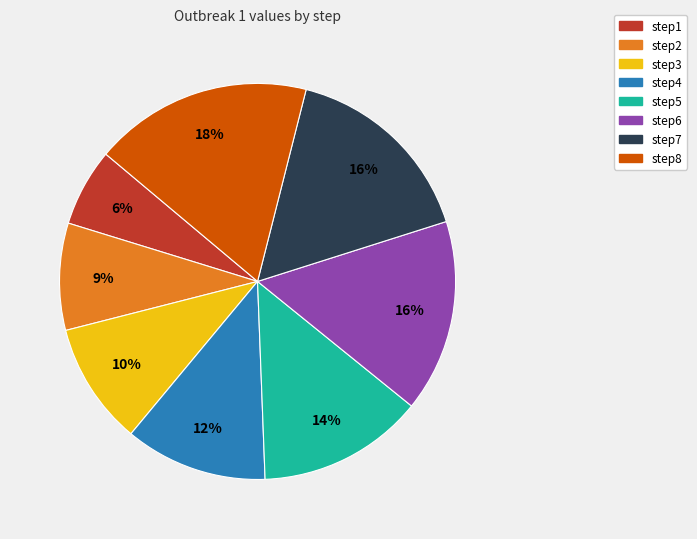

True or false: step3 accounts for 17% of the total.

False